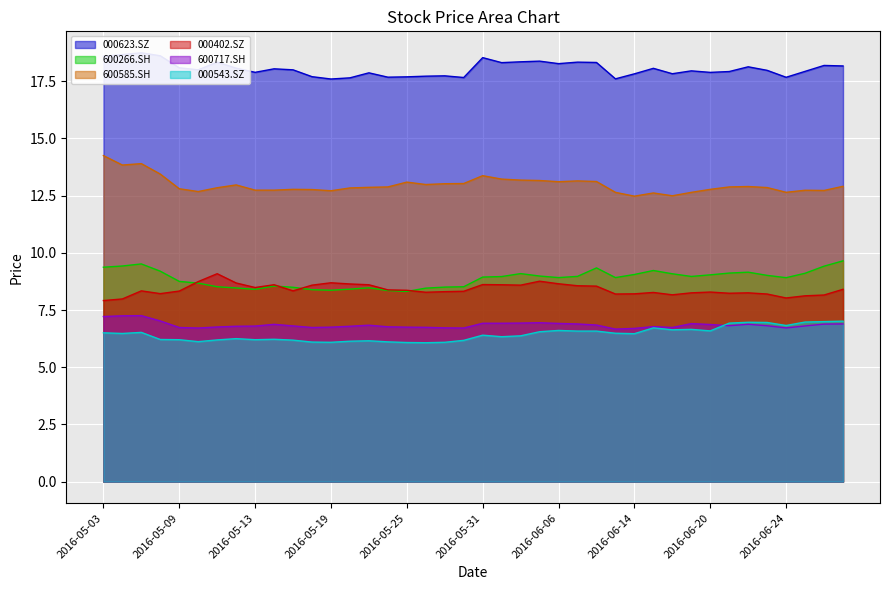

How many interior local valleys does the 000623.SZ series have?

11